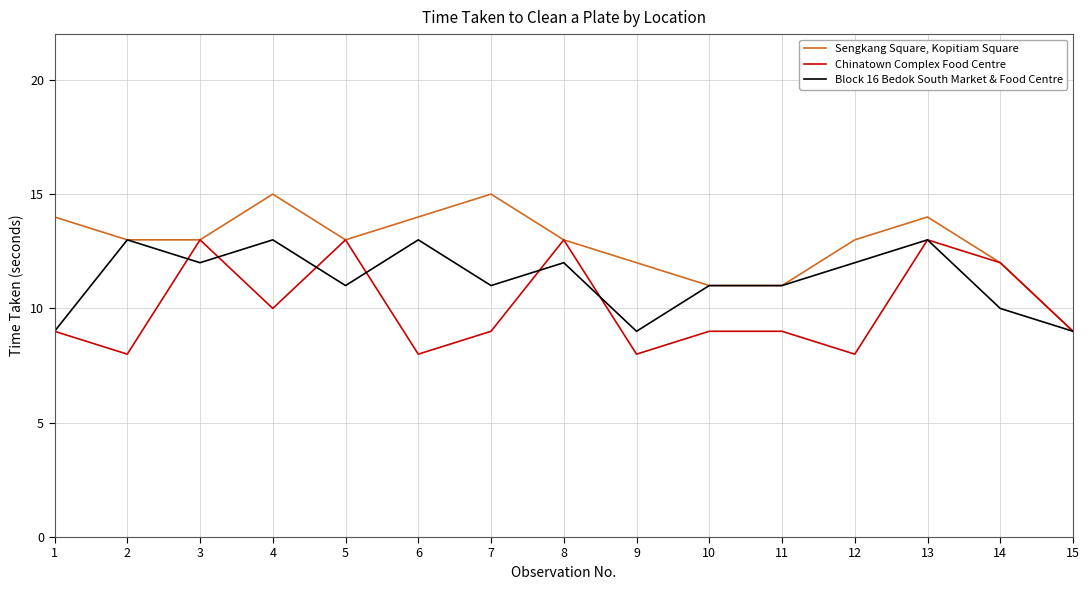

Is this an area chart (filled region under the line)?

No